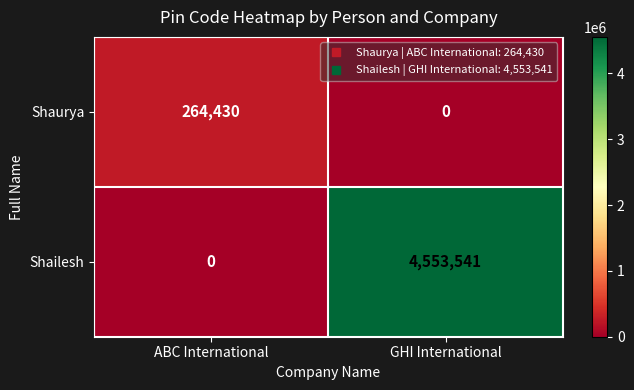

The value of Shailesh at ABC International is 0. True or false?

True